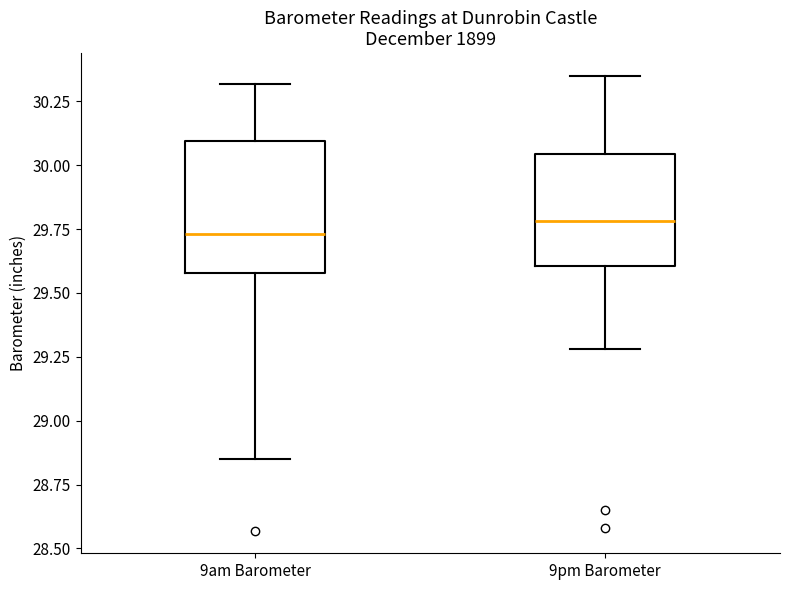

Reading left to right, read every box against the y-axis: the position of its median line, the range the box covers, and the ends of its whiskers. The values are not printed on the chart, so give them approximately, as read against the axis.

9am Barometer: median 29.75, box 29.60 to 30.10, whiskers 28.85 to 30.30
9pm Barometer: median 29.80, box 29.60 to 30.05, whiskers 29.30 to 30.35